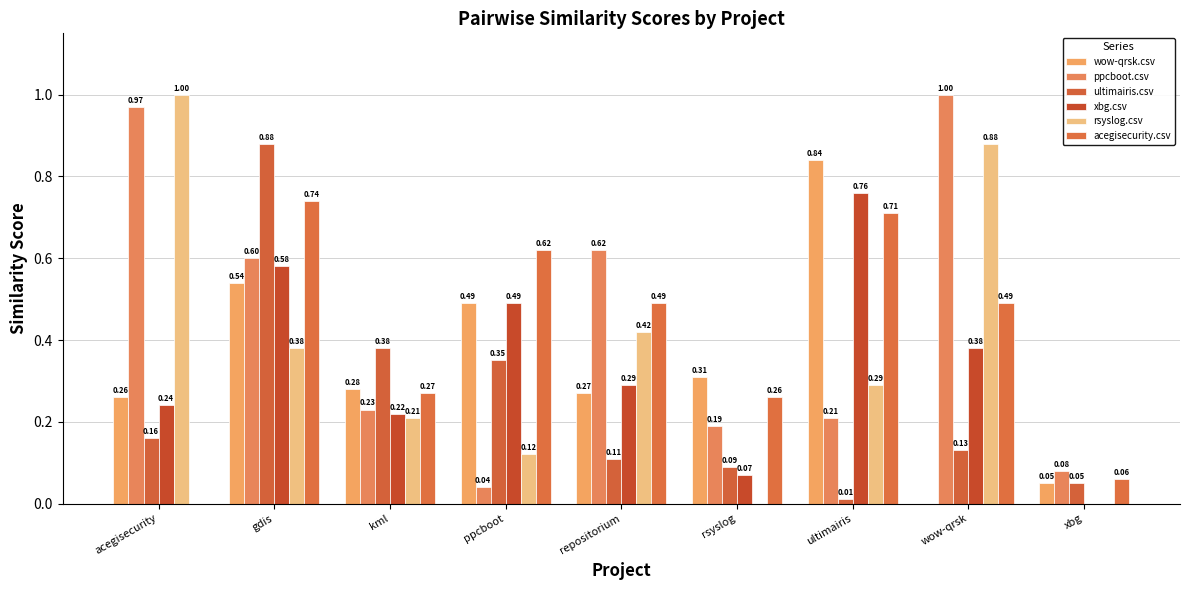

How many data points in acegisecurity.csv are above 0?

8